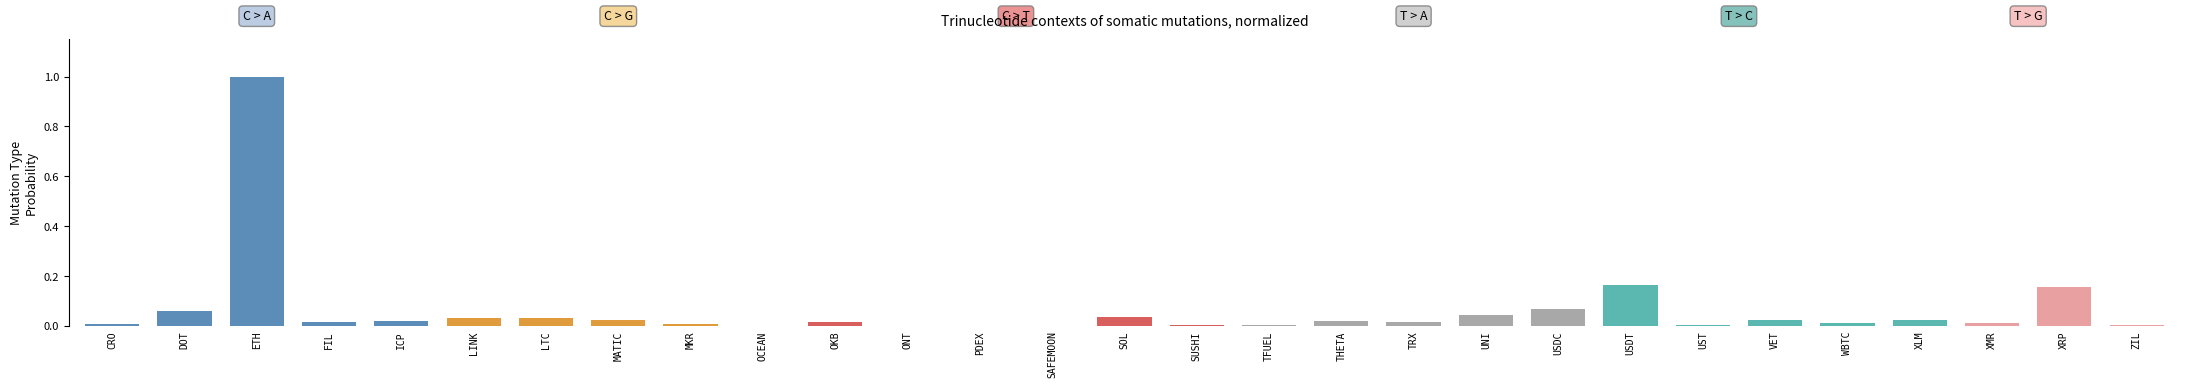

Which category has the highest value across all series?

ETH